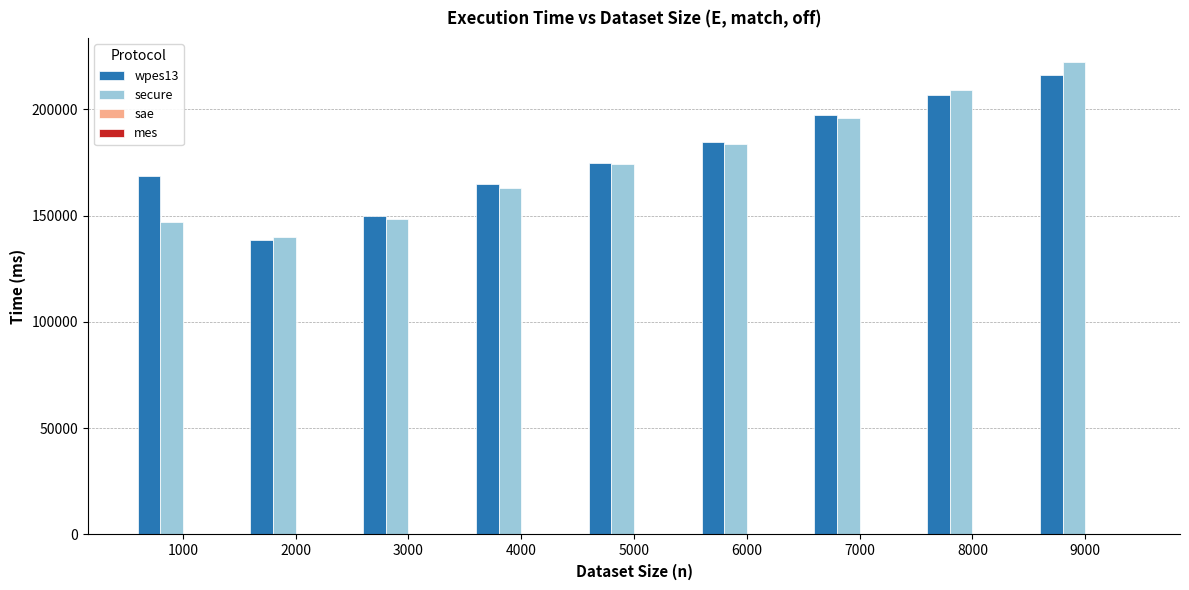

What is the greatest value displayed?

222299.0